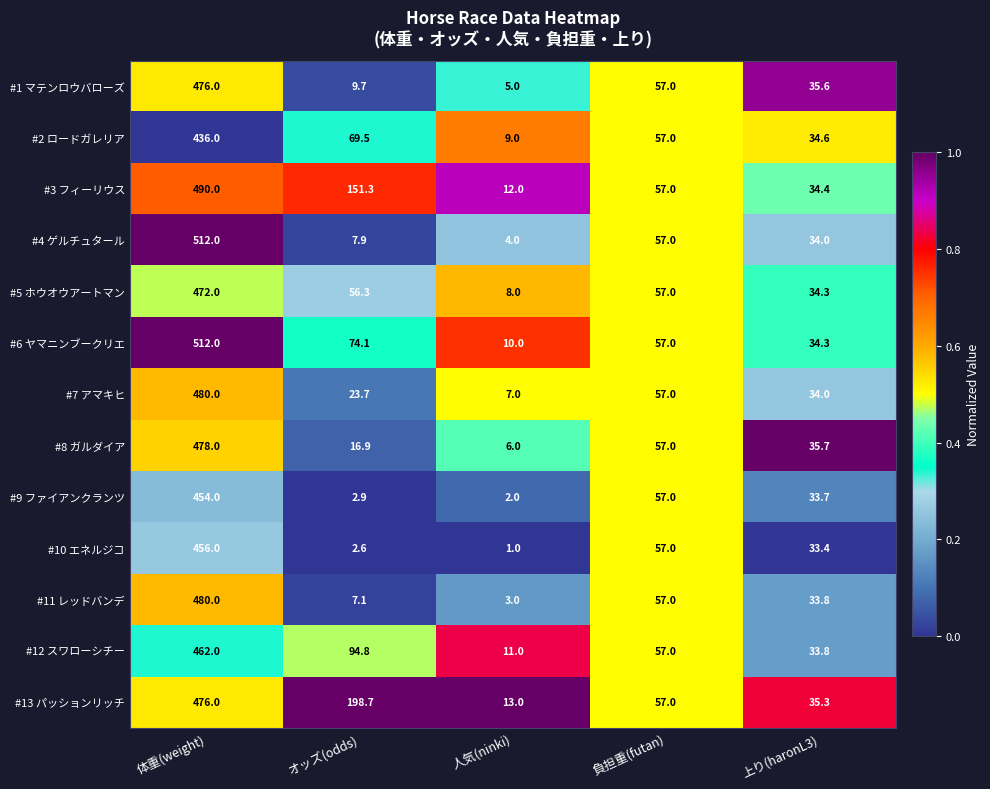

What is the sum of all #3 フィーリウス values?

744.7